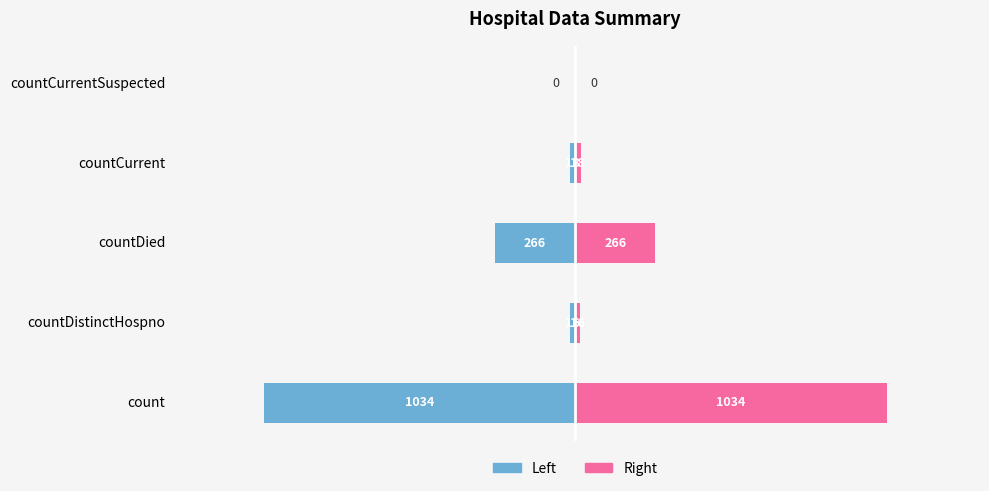

What value does the values (left) series have at countDied?

-266